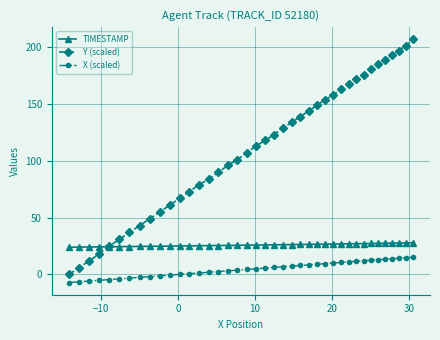

True or false: Y (scaled) and X (scaled) intersect in this chart.

False